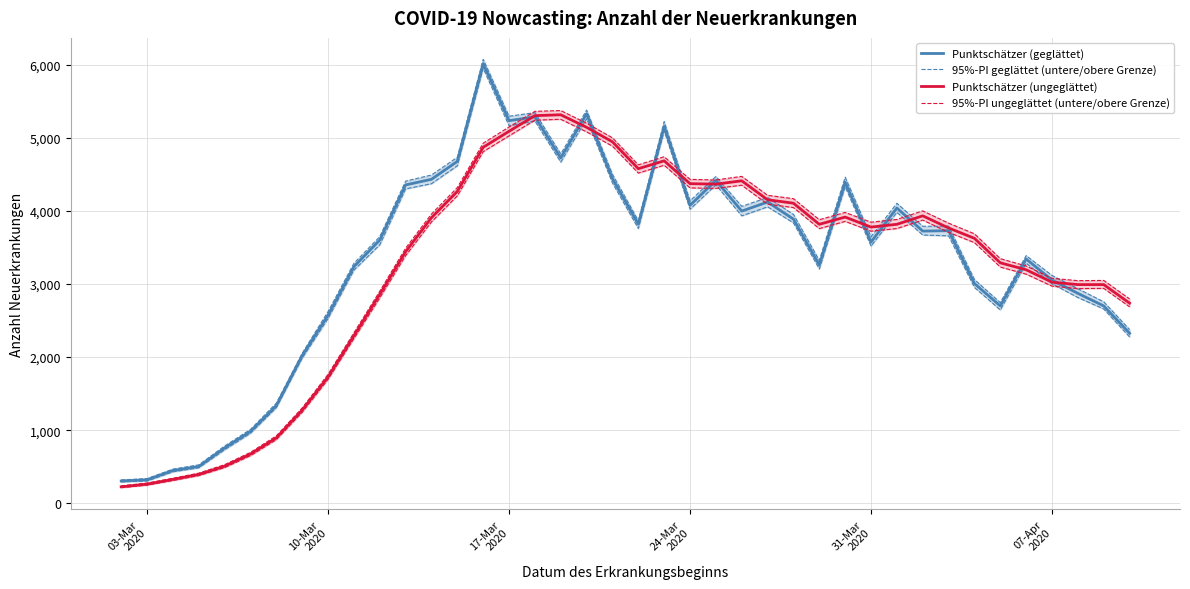

At how many categories does at least one series exceed 1246?

34